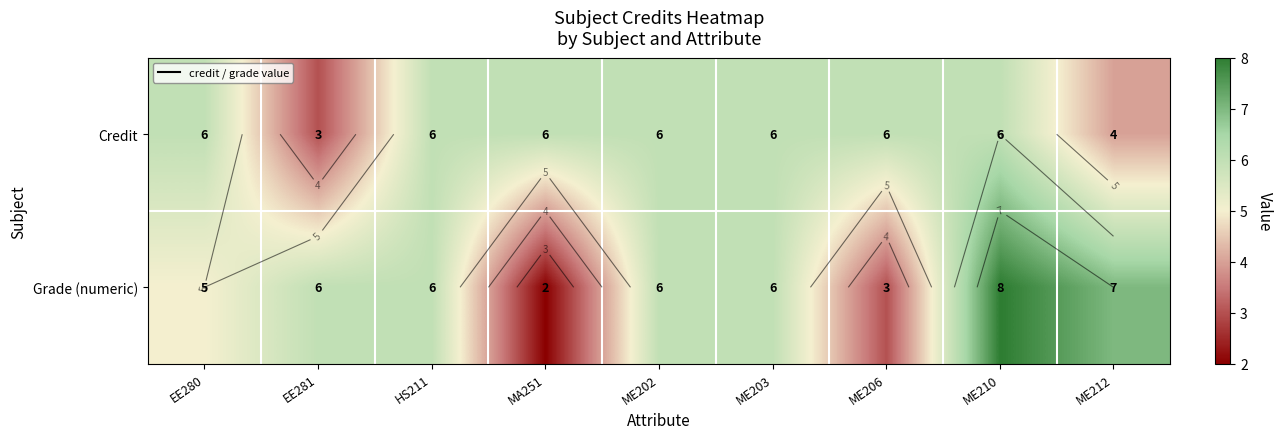

What is the sum of the Grade (numeric) values at EE280 and ME203?

11